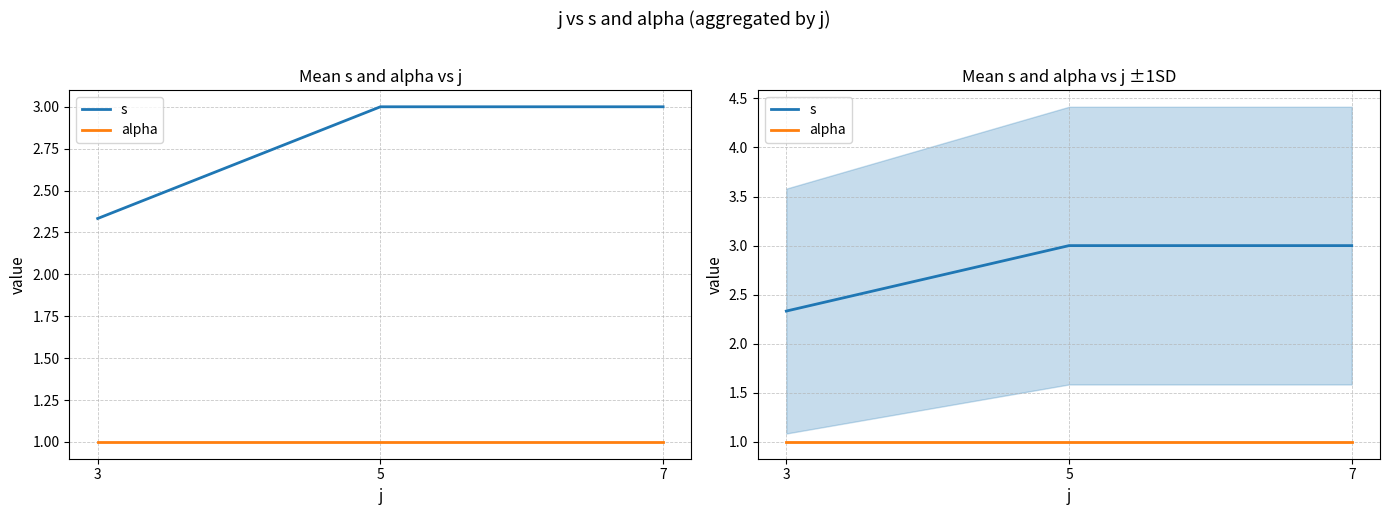

What are all the series names shown in the legend?

s, alpha